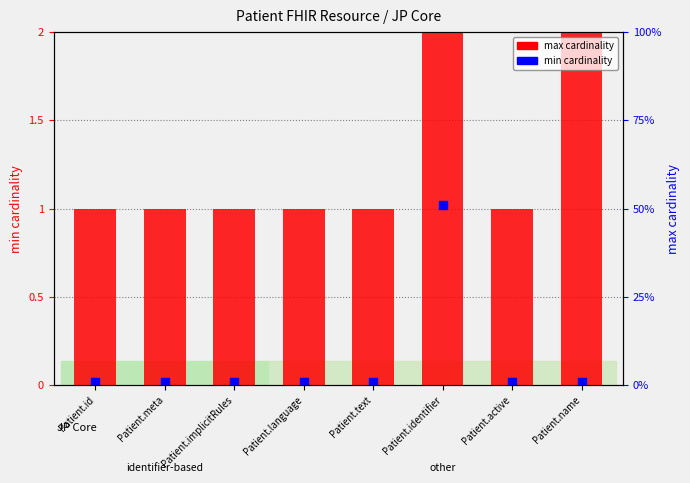

What is the ratio of the value at Patient.language to the value at Patient.meta?

1.0